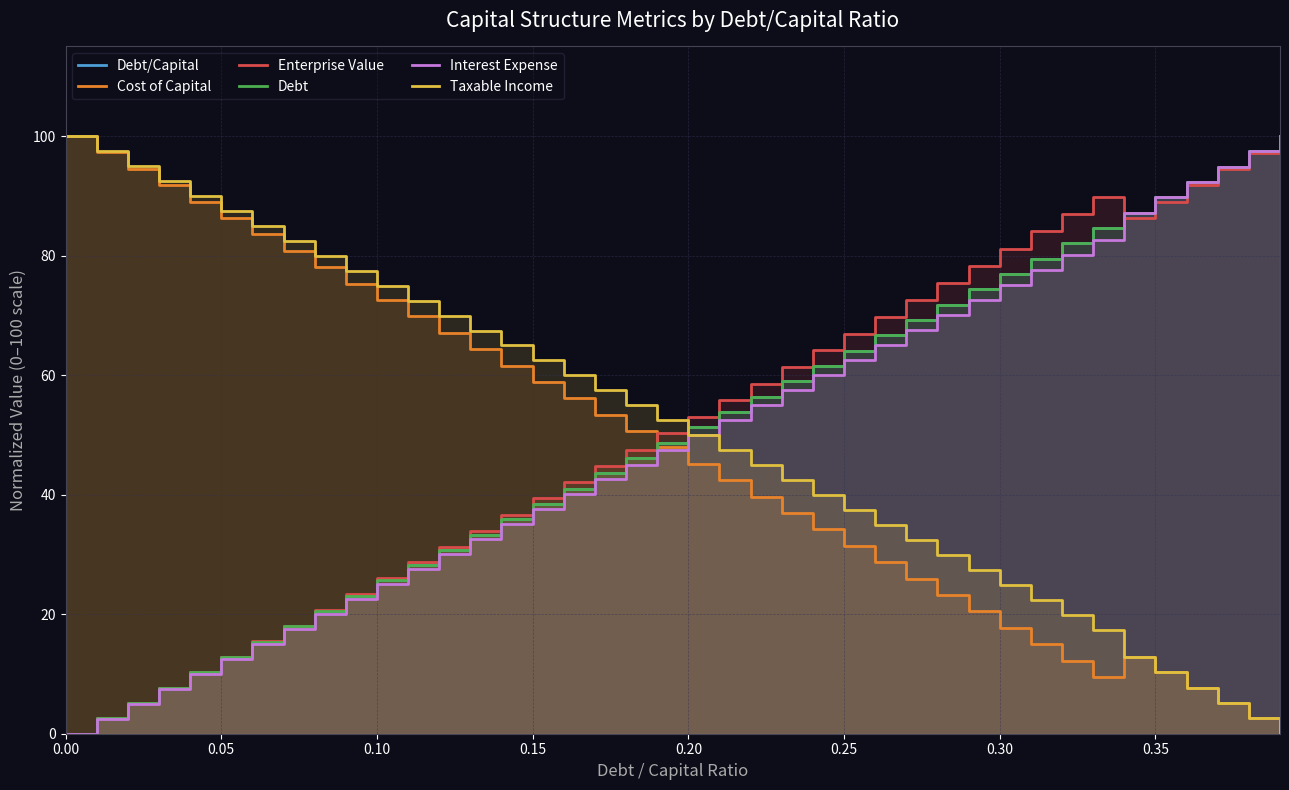

What is the maximum value for Interest Expense?

100.0